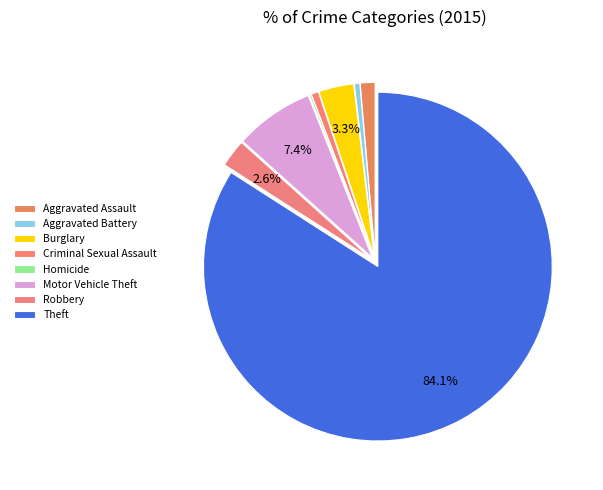

Rank the categories by value from highest to lowest.

Theft, Motor Vehicle Theft, Burglary, Robbery, Aggravated Assault, Criminal Sexual Assault, Aggravated Battery, Homicide